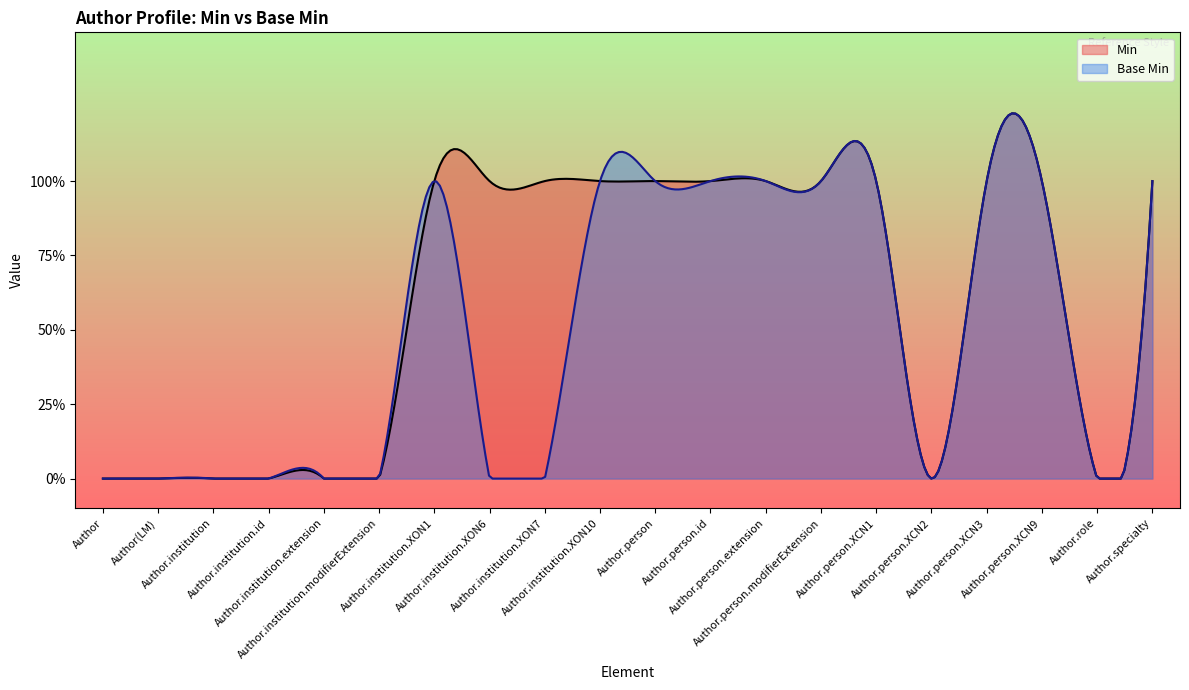

Which series has the widest spread of values?

Min